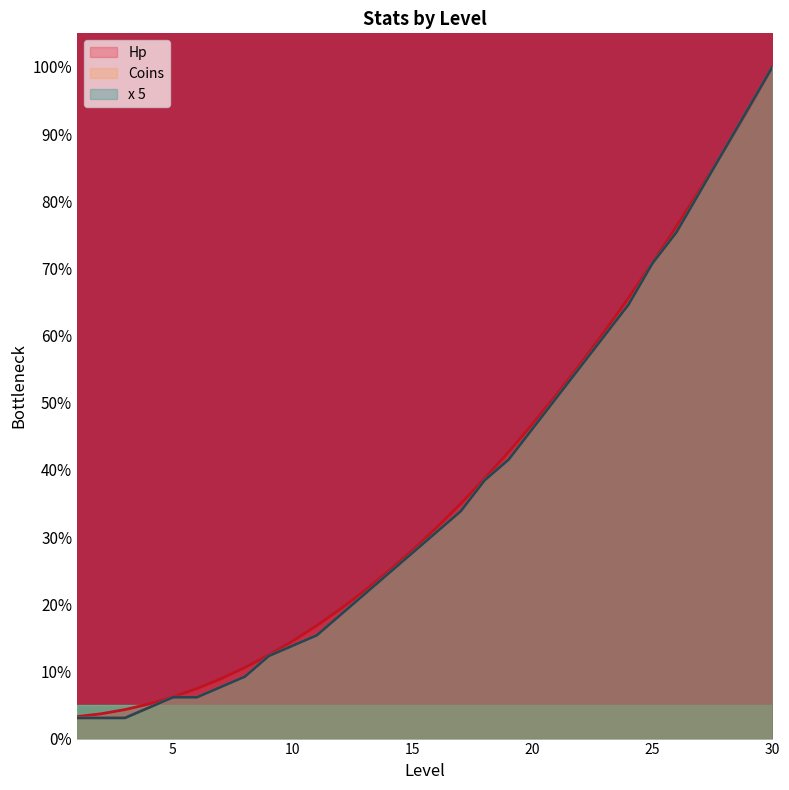

What is the total value across all series at 22?

166.6